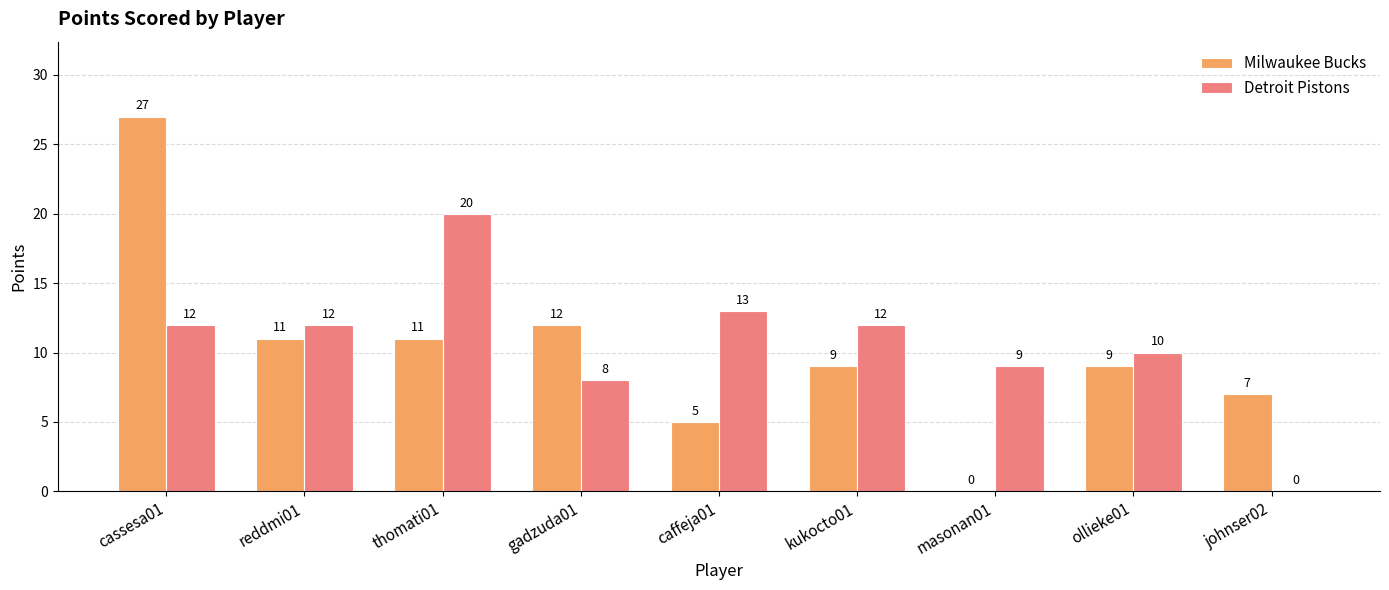

What is the maximum value for Detroit Pistons?

20